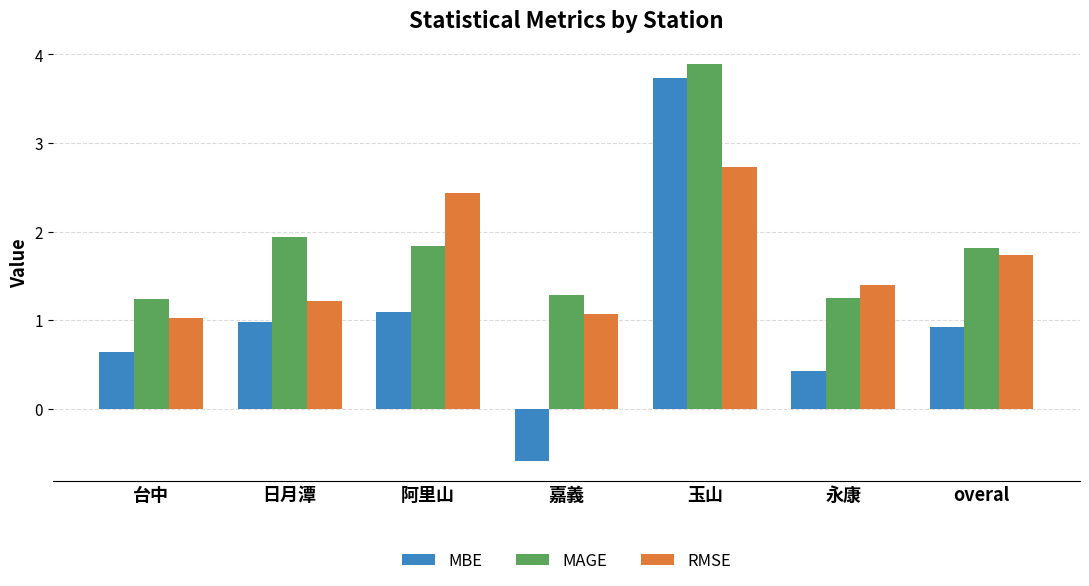

What is the total value across all series at 永康?

3.1